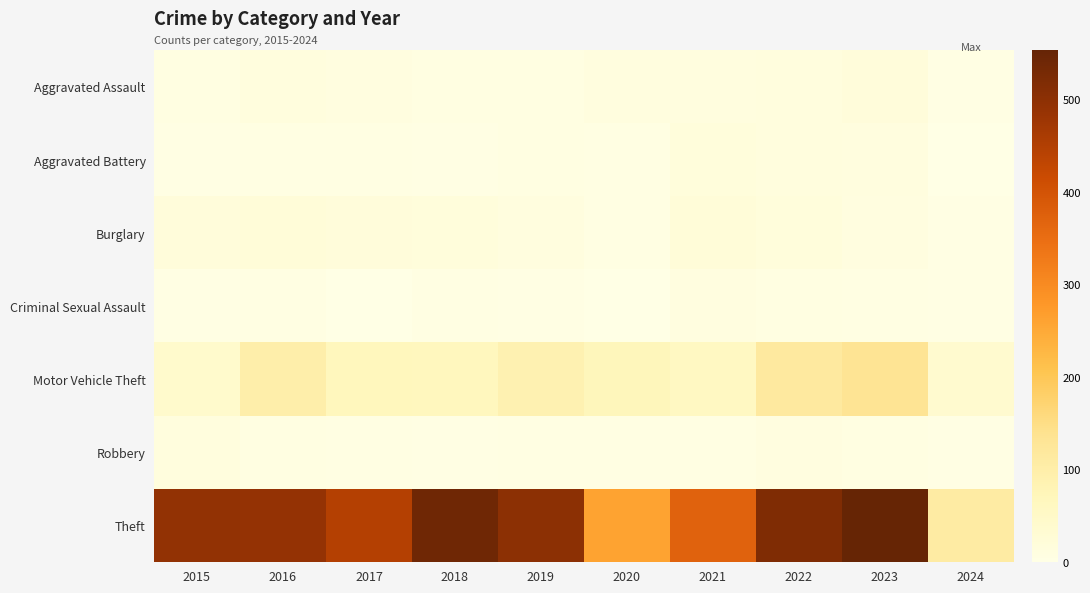

Reading right to left, what are all the values shown in this chart?

Aggravated Assault: 2024=3	2023=19	2022=15	2021=12	2020=11	2019=7	2018=7	2017=10	2016=13	2015=8
Aggravated Battery: 2024=2	2023=11	2022=13	2021=17	2020=6	2019=8	2018=4	2017=5	2016=5	2015=3
Burglary: 2024=4	2023=9	2022=16	2021=23	2020=5	2019=12	2018=16	2017=18	2016=22	2015=19
Criminal Sexual Assault: 2024=3	2023=5	2022=8	2021=9	2020=1	2019=4	2018=5	2017=2	2016=6	2015=4
Motor Vehicle Theft: 2024=38	2023=132	2022=116	2021=60	2020=71	2019=87	2018=65	2017=69	2016=98	2015=43
Robbery: 2024=3	2023=7	2022=10	2021=5	2020=6	2019=6	2018=3	2017=6	2016=8	2015=15
Theft: 2024=110	2023=553	2022=518	2021=371	2020=261	2019=499	2018=539	2017=447	2016=489	2015=491